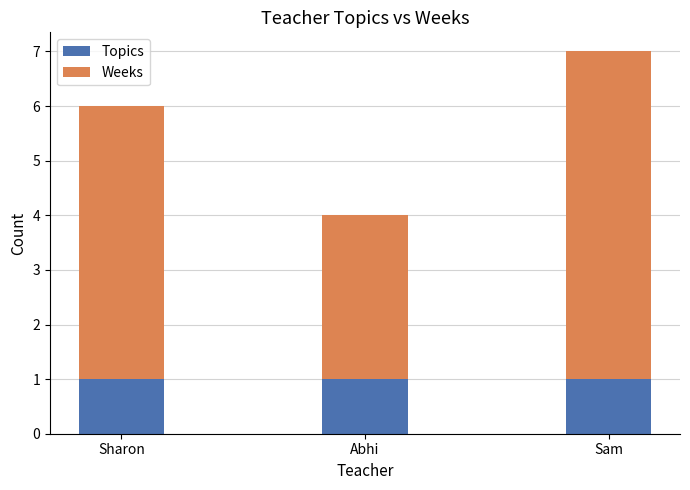

What is the total value across all series at Abhi?

4